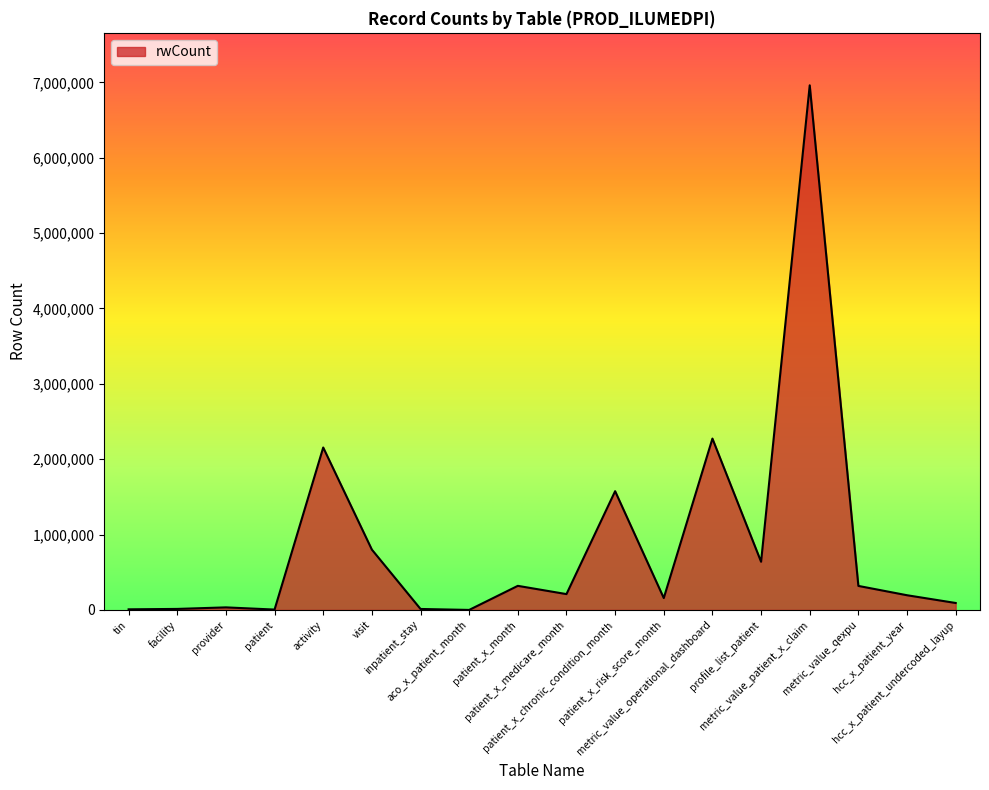

What is the greatest value displayed?

6961355